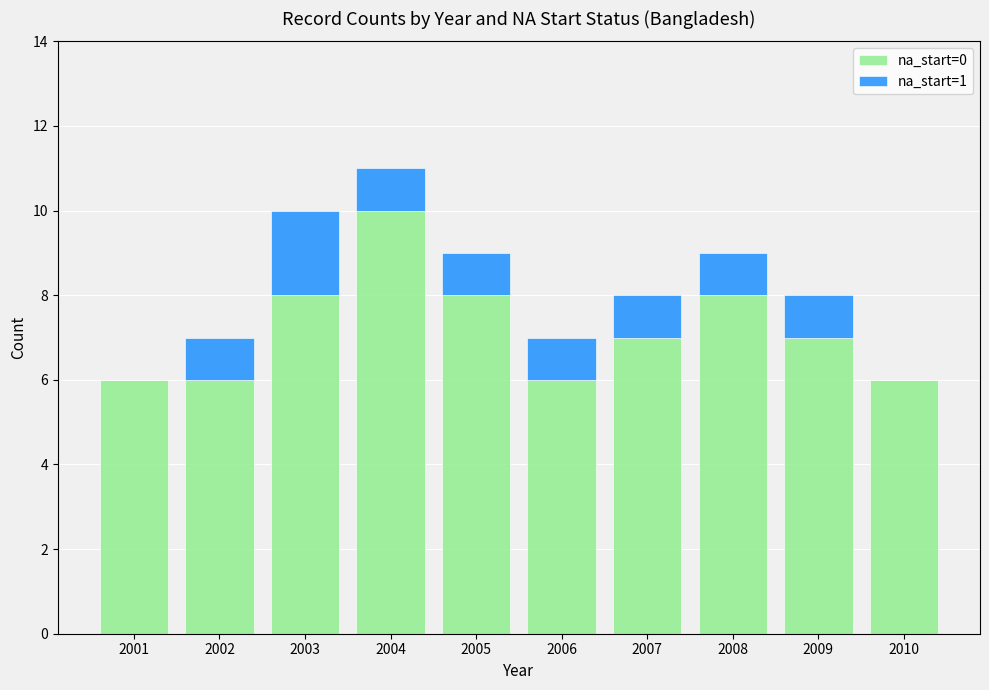

What is the total value across all series at 2002?

7